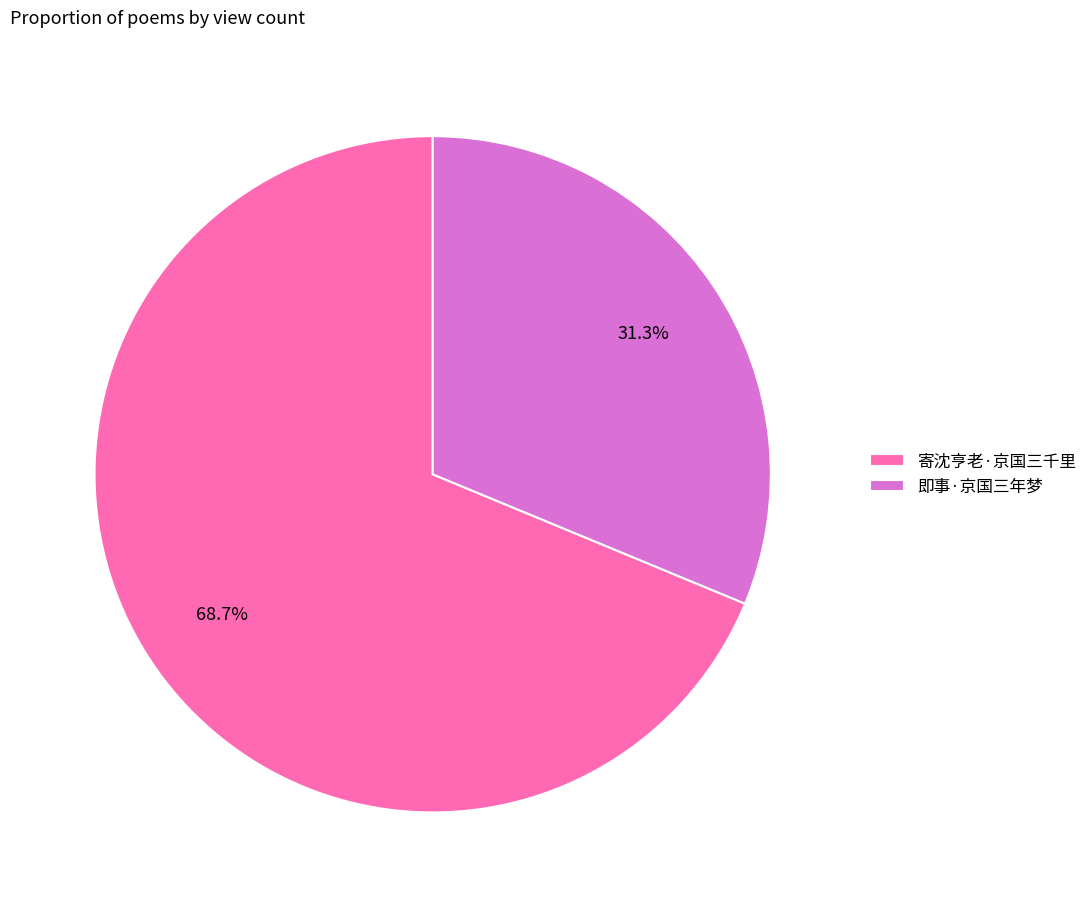

Approximately how many times larger is the value at 寄沈亨老·京国三千里 compared to 即事·京国三年梦?

2.2